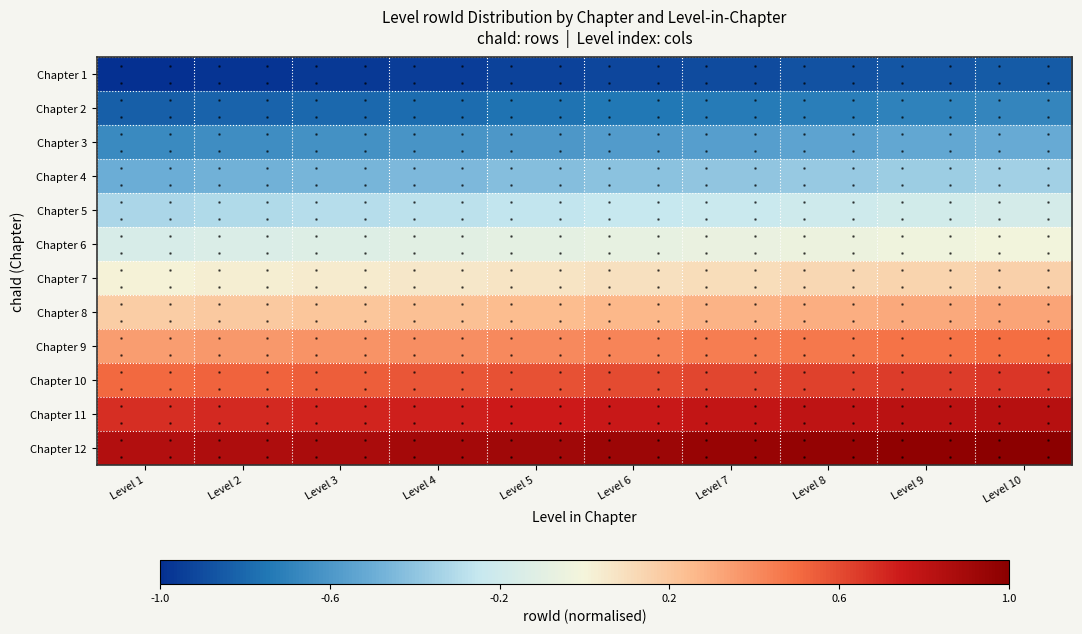

At which category does the chart reach its minimum across all series?

Level 1